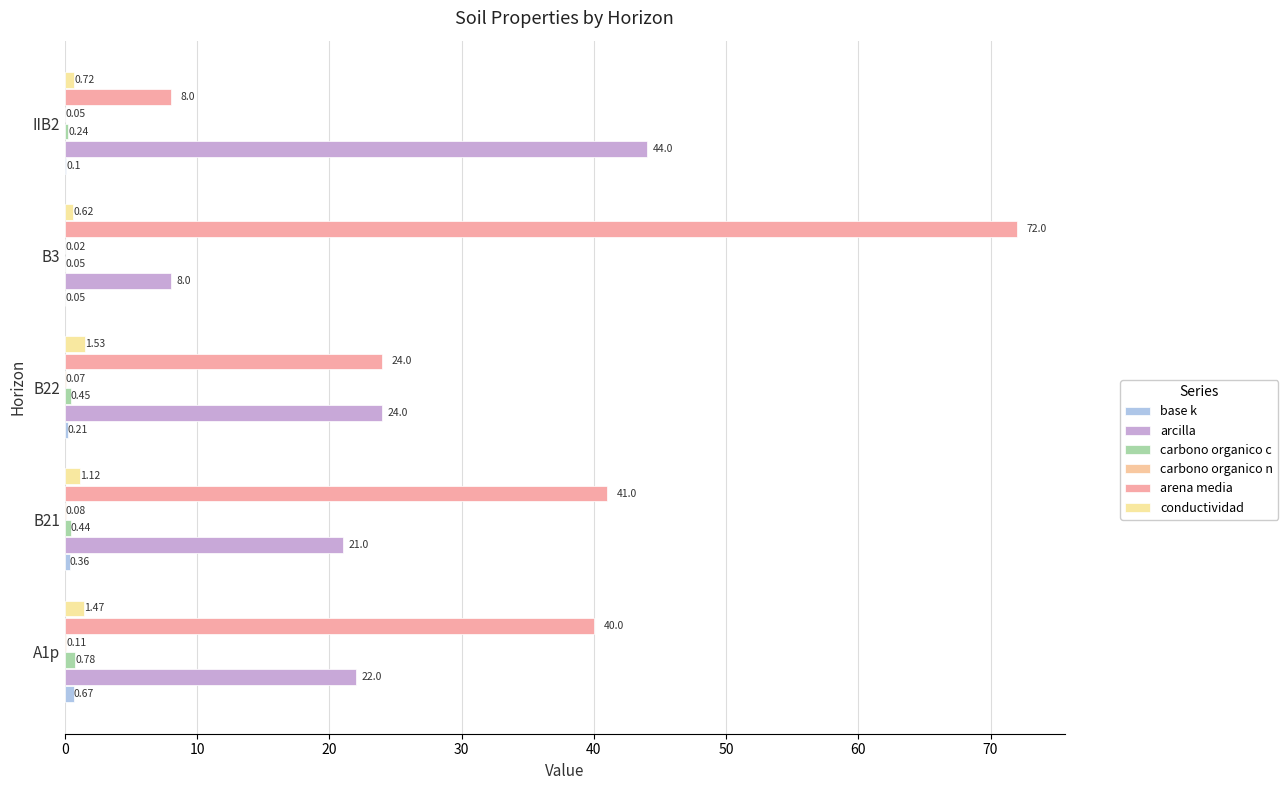

Count the number of categories in the chart.

5